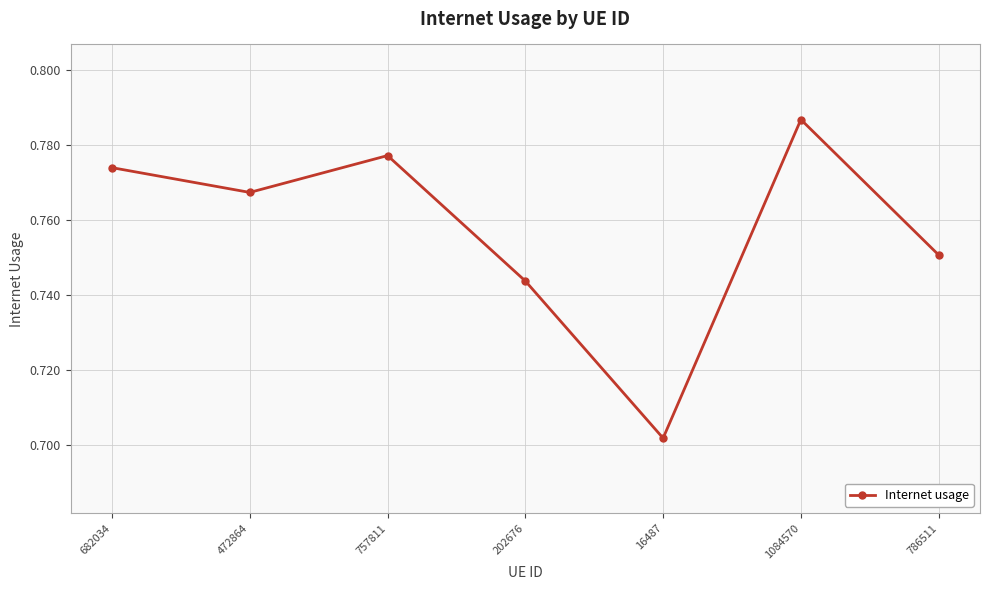

The chart shows a value of 1.0 at 202676. True or false?

False